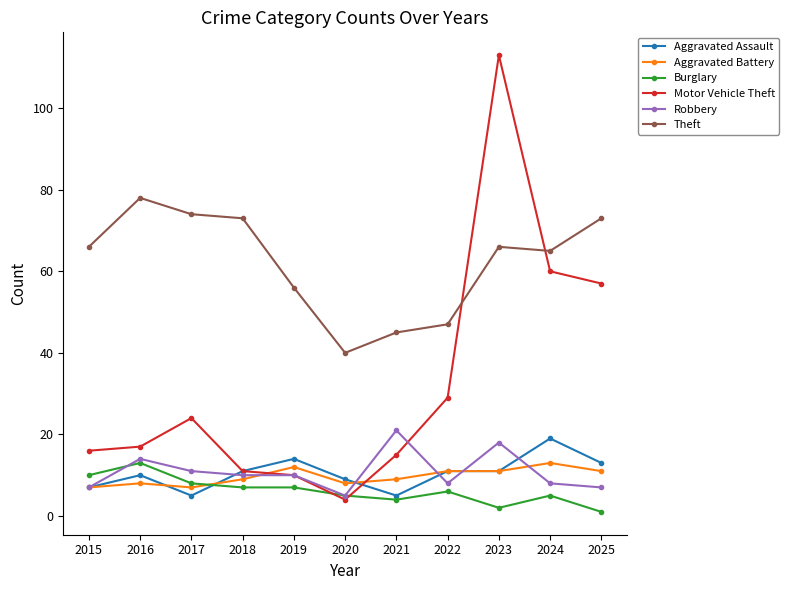

Which series ends up on top after the final intersection of Burglary and Aggravated Battery?

Aggravated Battery